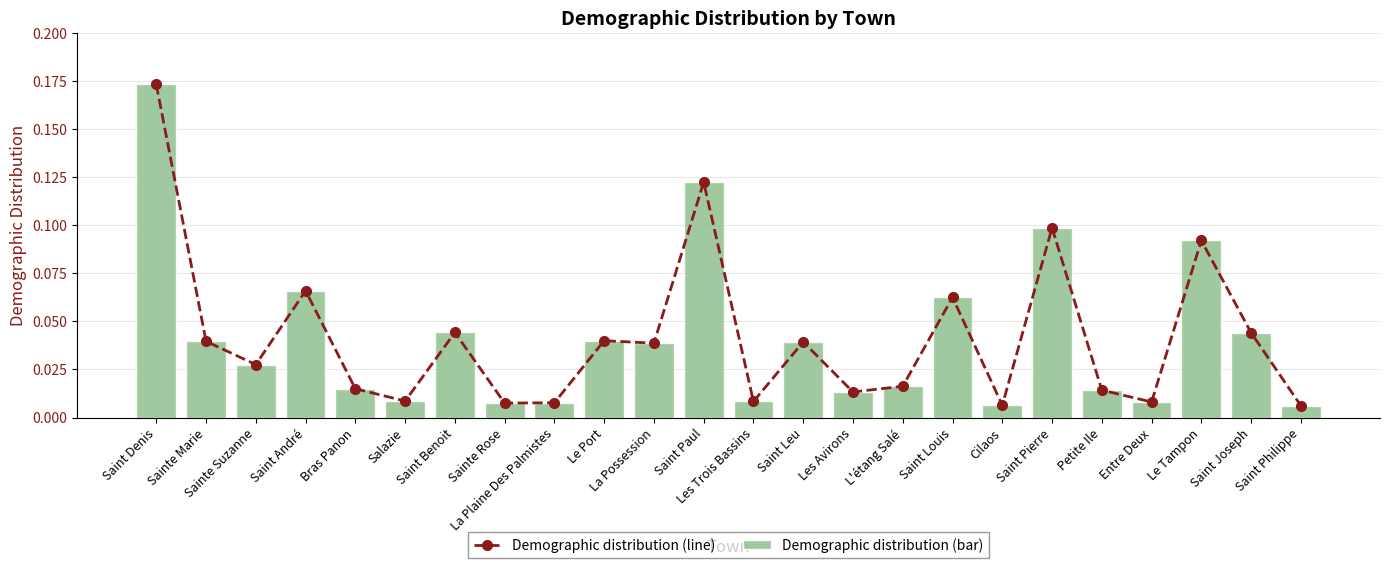

What is the label of the 18th bar from the left?

Cilaos